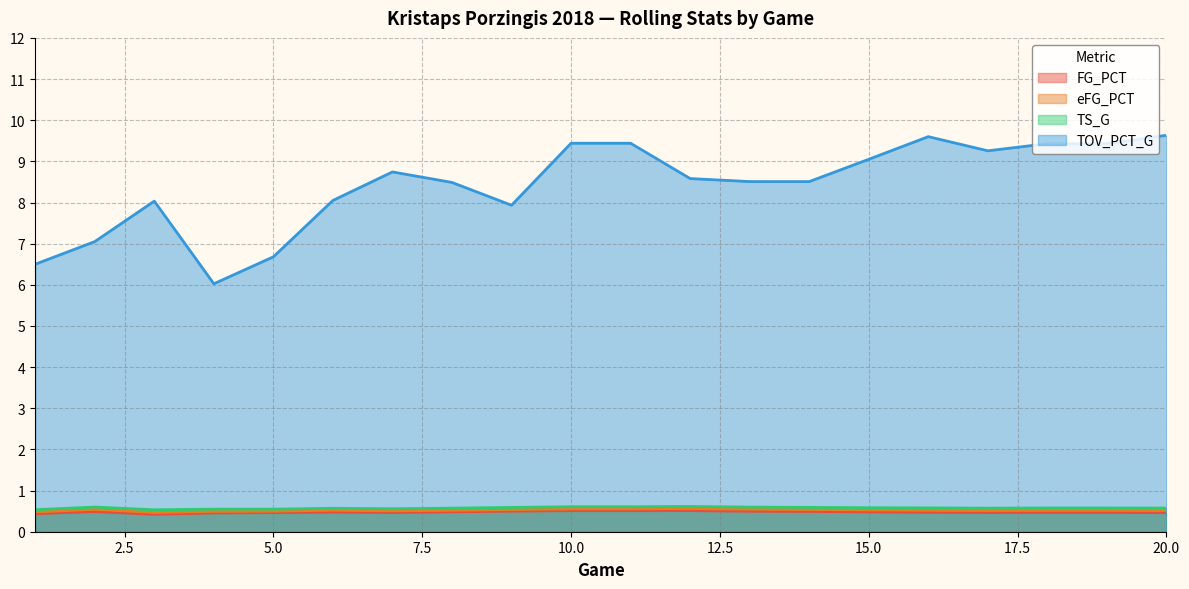

True or false: FG_PCT and TS_G cross at least once.

False